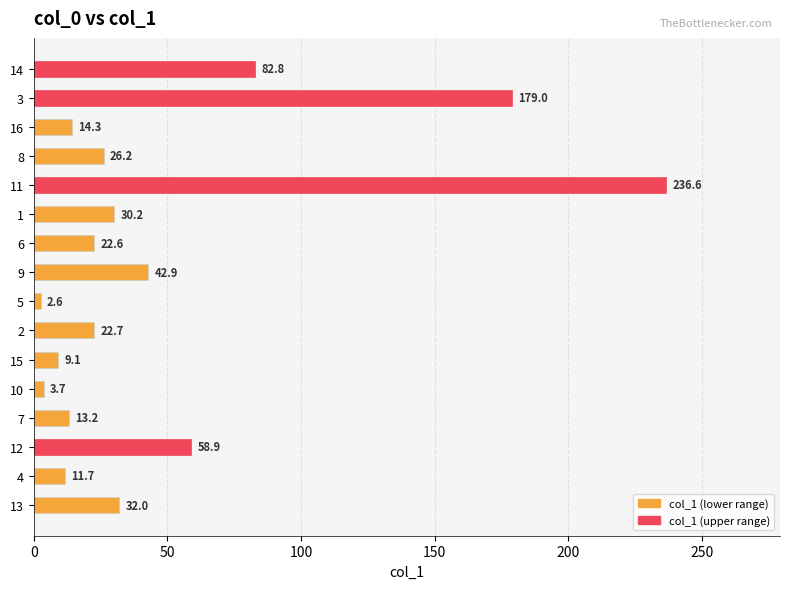

What is the smallest value displayed?

2.6